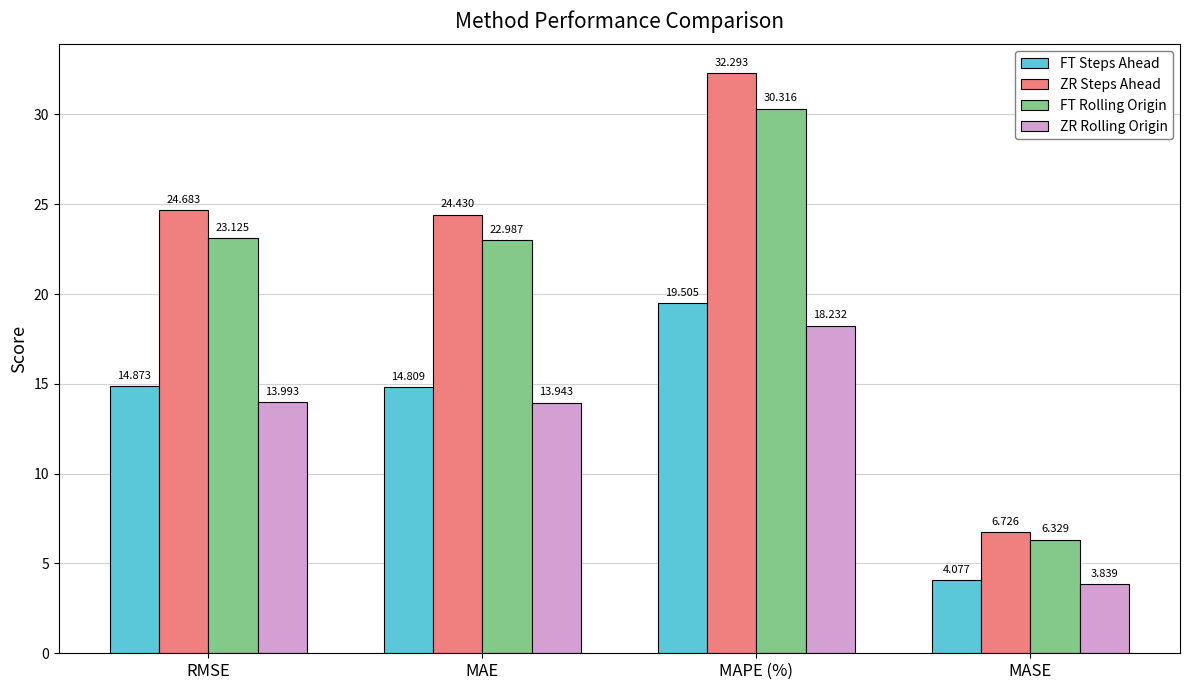

The value of ZR Steps Ahead at MASE is 1.5. True or false?

False